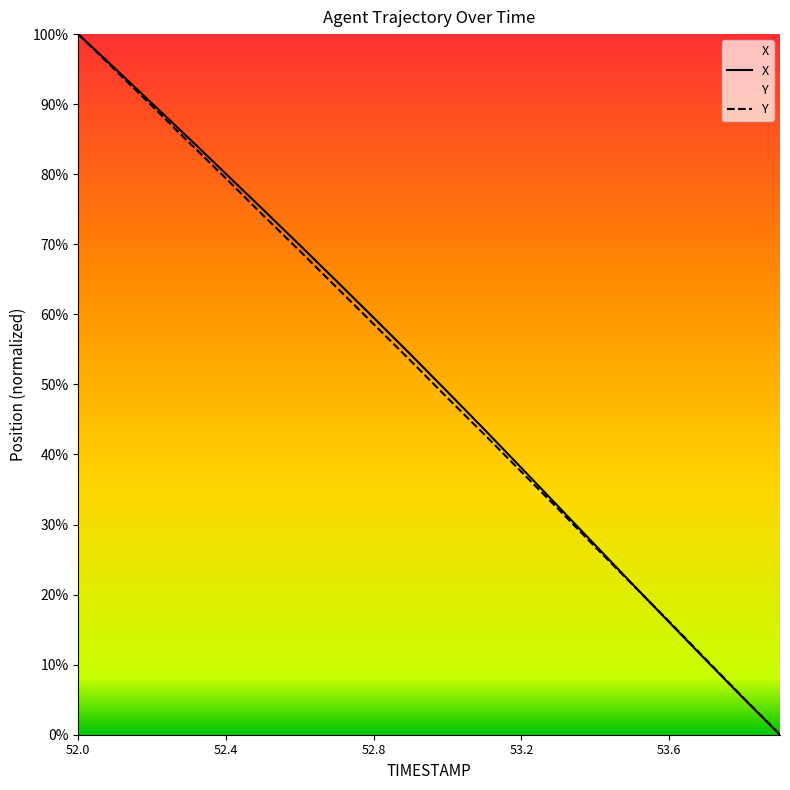

True or false: Y has more than 0 points higher than both neighbors.

False